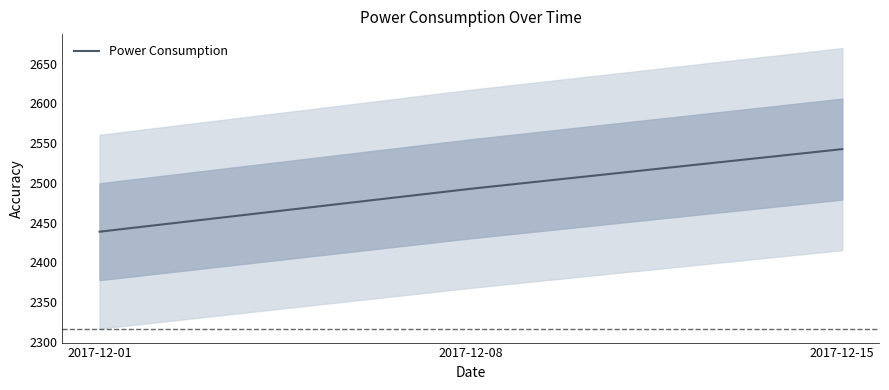

Reading left to right, transcribe all the data shown in this chart.

2017-12-01=2438.6	2017-12-08=2492.6	2017-12-15=2542.5